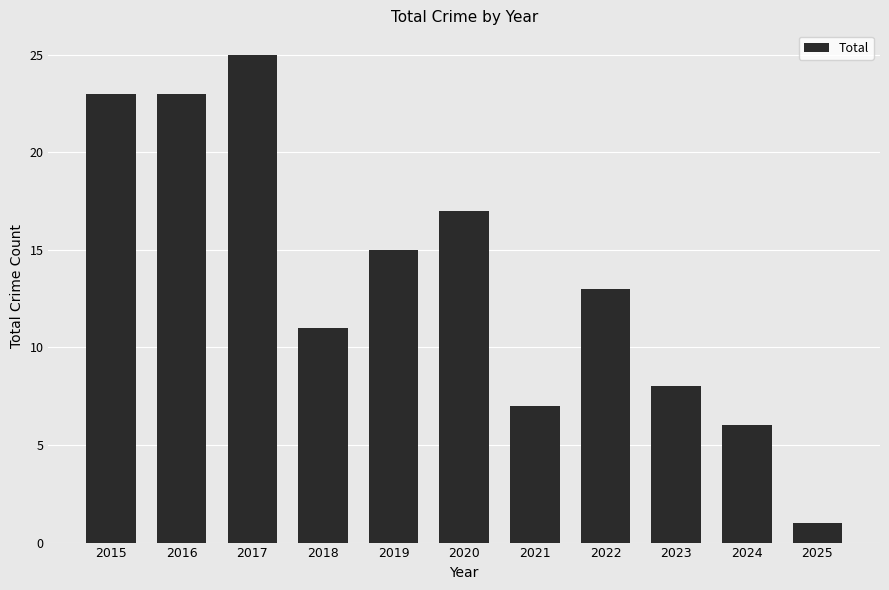

Does the chart contain stacked bars?

No